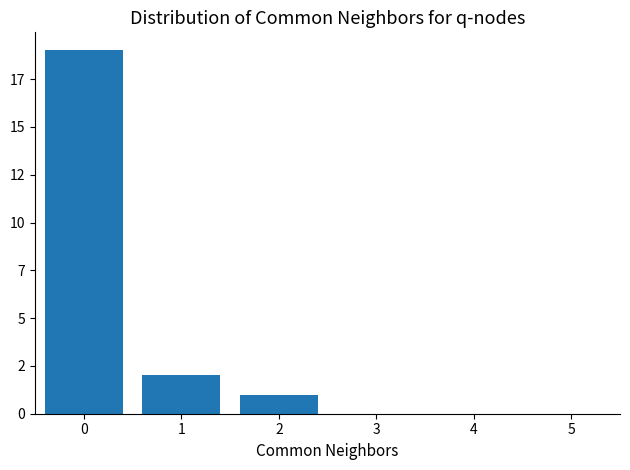

List the labels in order of value, smallest first.

2, 1, 0